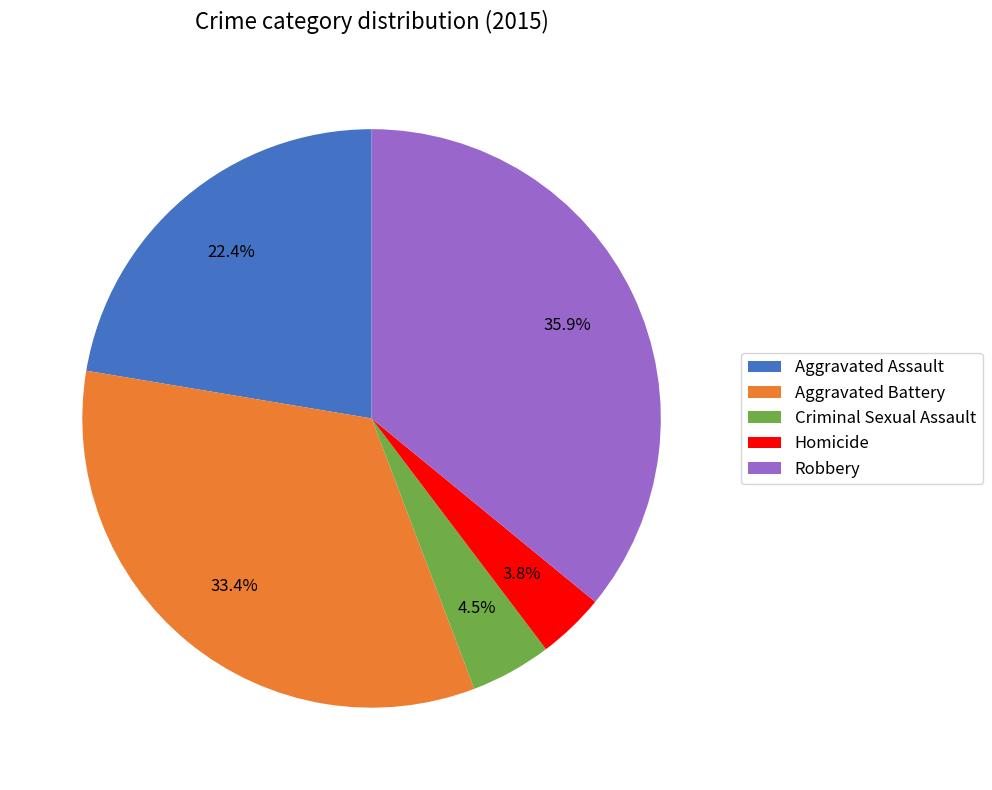

Rank the categories by value from lowest to highest.

Homicide, Criminal Sexual Assault, Aggravated Assault, Aggravated Battery, Robbery